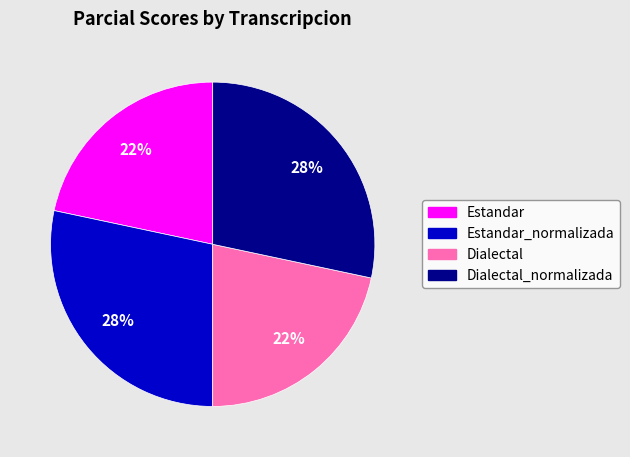

Is the sum of Estandar_normalizada and Dialectal_normalizada greater than half?

Yes